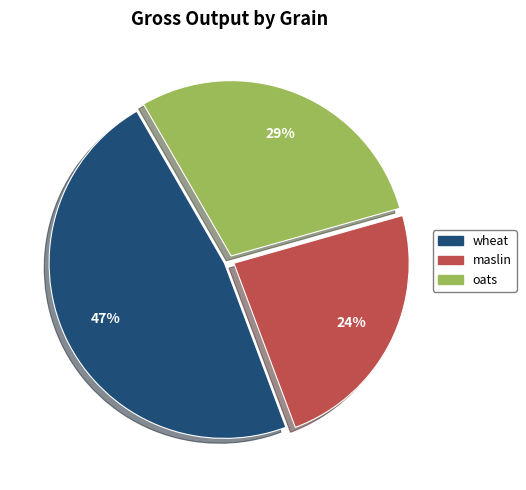

Is there a majority slice in this chart?

No